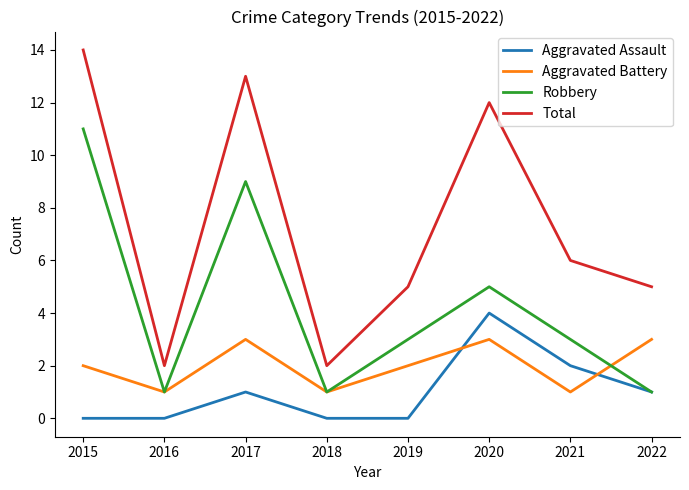

True or false: Aggravated Assault and Total intersect in this chart.

False